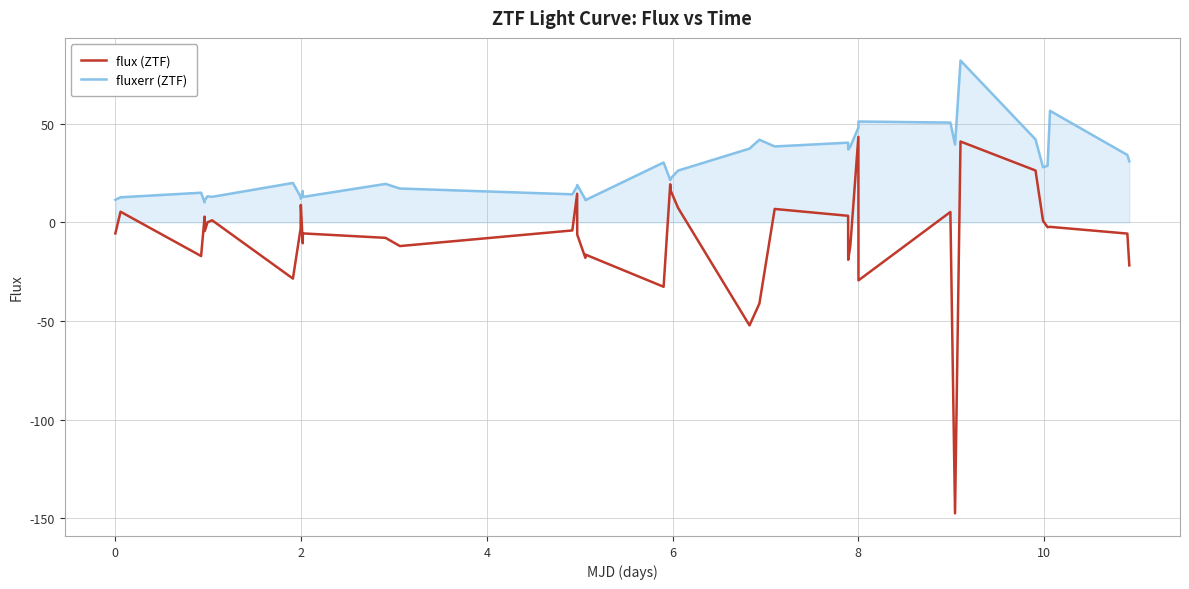

Which series has the widest spread of values?

flux (ZTF)